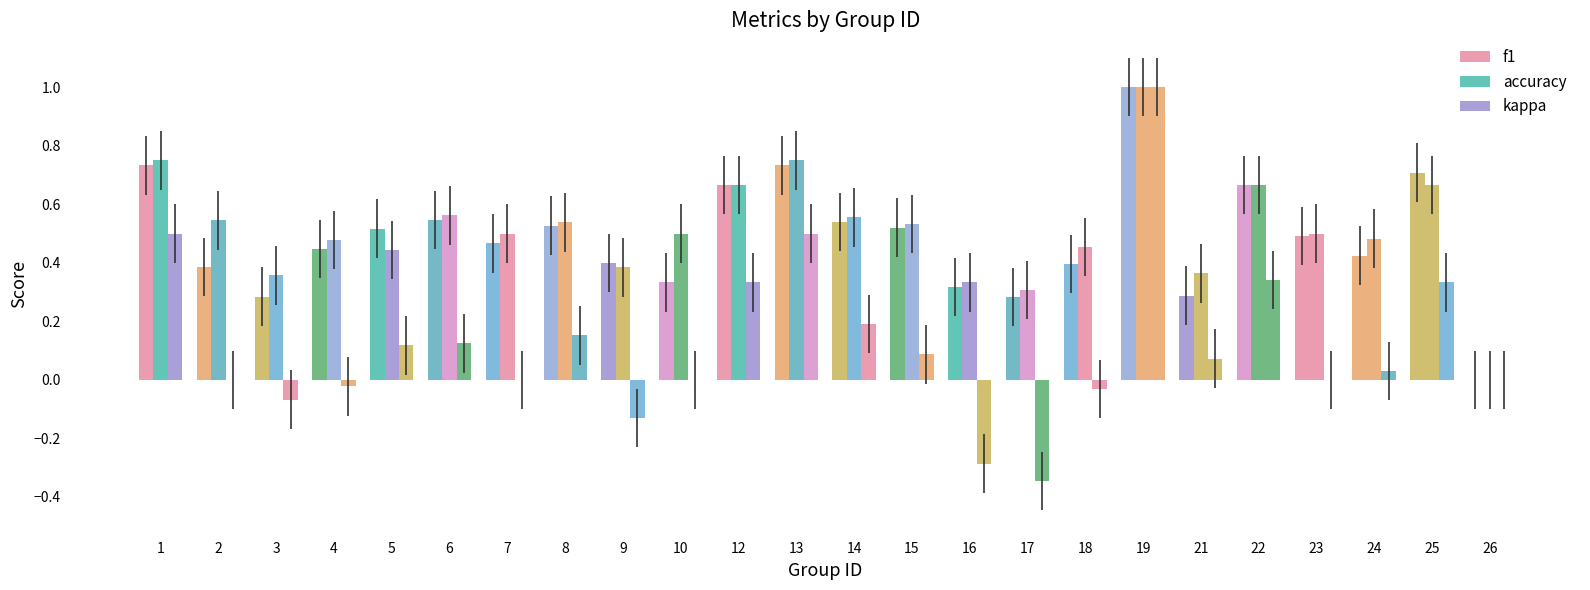

Is it true that kappa equals 0.0 at 26?

True